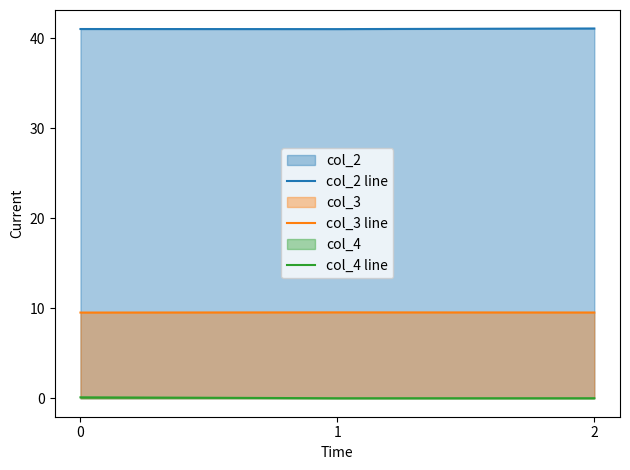

What is the minimum value for col_2 line?

41.0